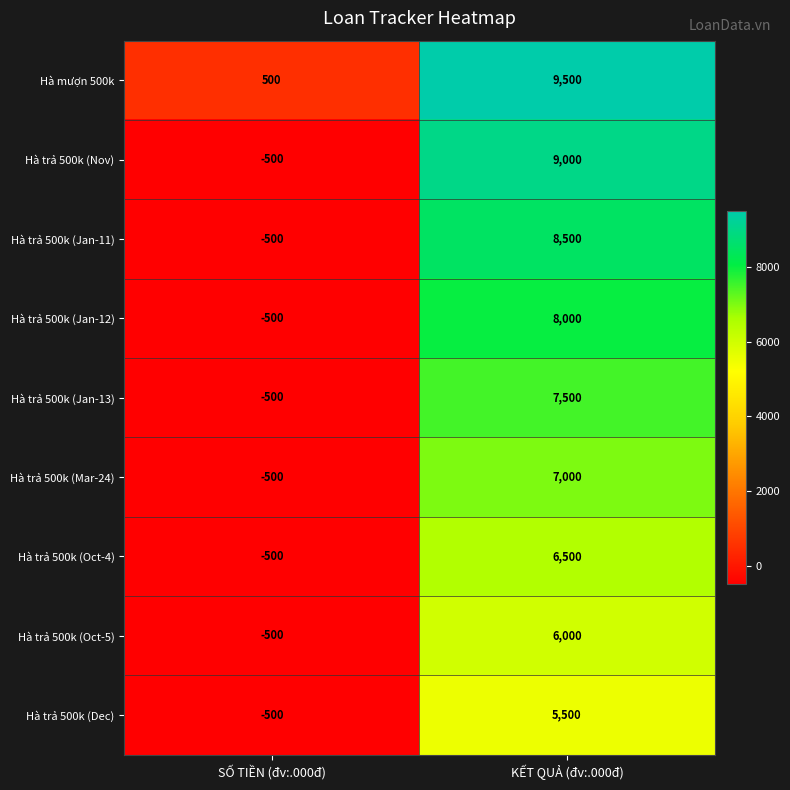

What is the total value across all series at KẾT QUẢ (đv:.000đ)?

67500